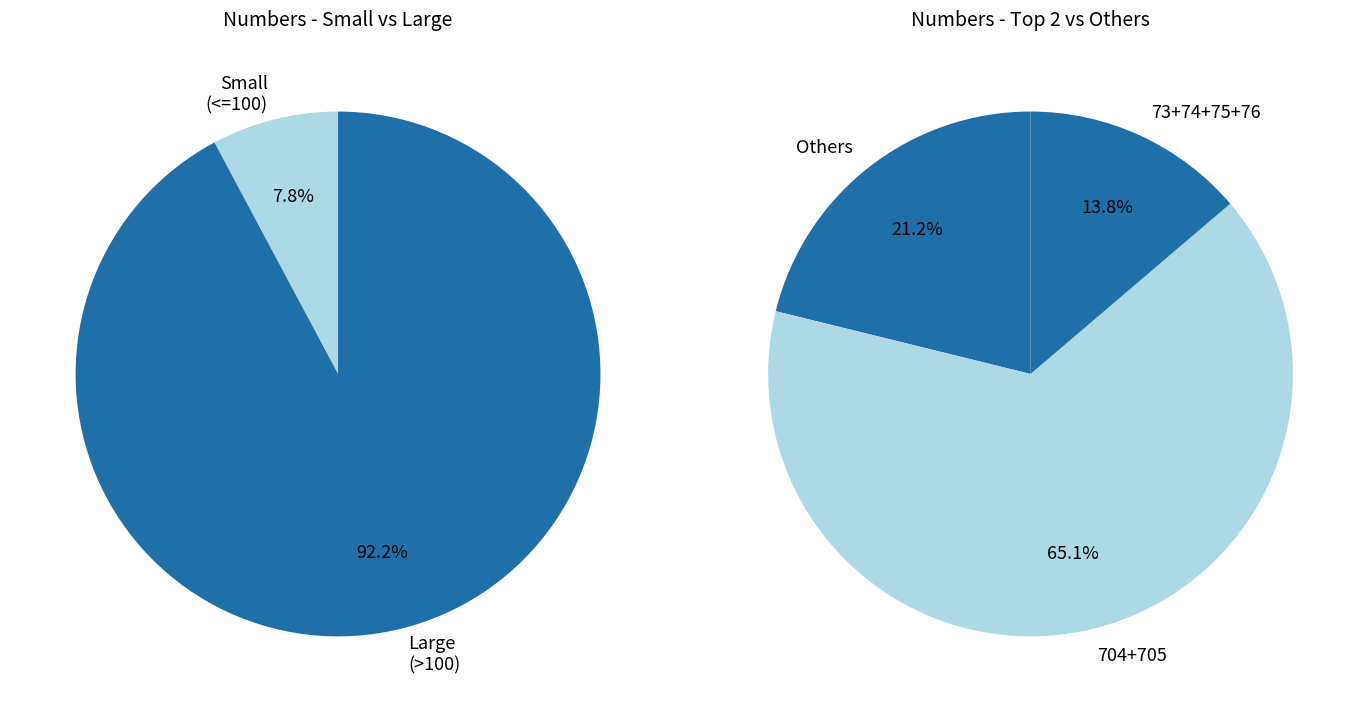

Rank the categories by value from lowest to highest.

9, 14, 57, 89, 112, 177, 298, 1409